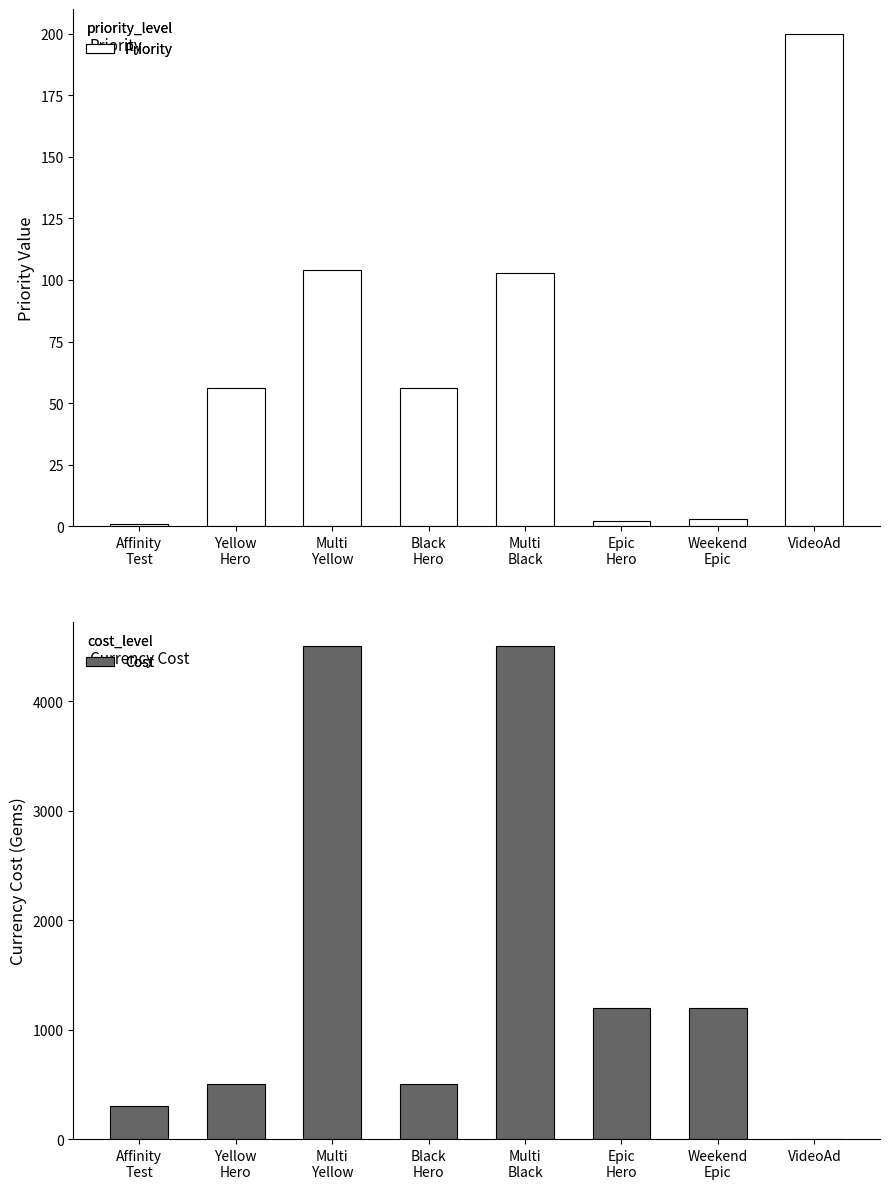

What position from the right is Multi
Yellow?

6